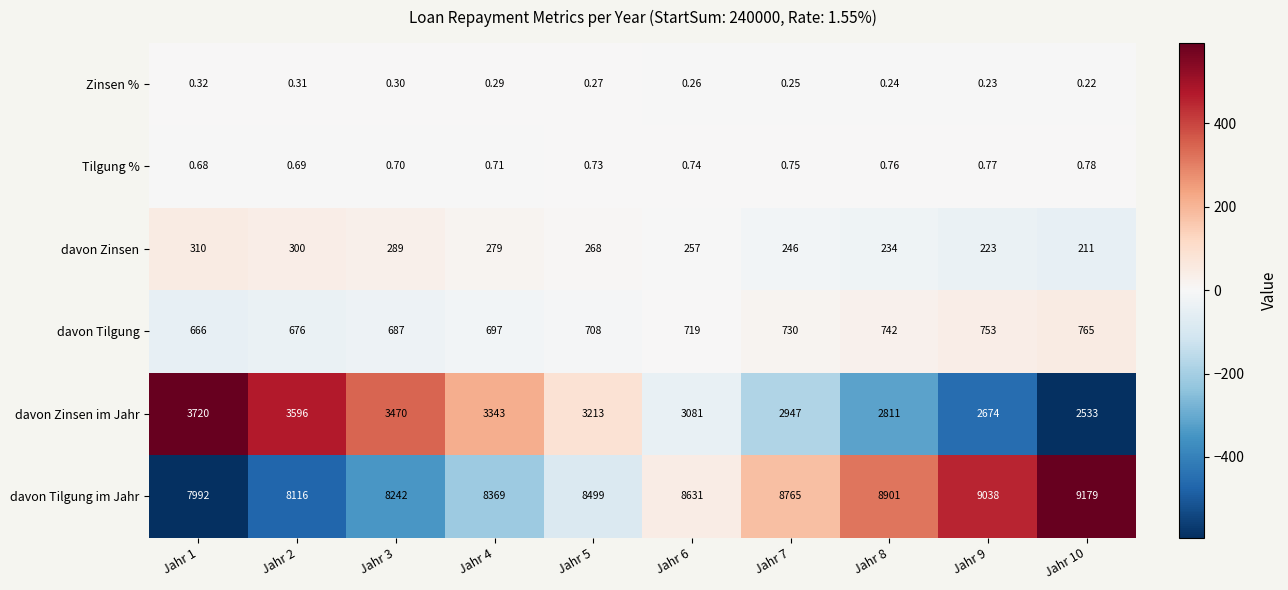

Rank the series by their maximum value, from highest to lowest.

davon Tilgung im Jahr, davon Zinsen im Jahr, davon Tilgung, davon Zinsen, Tilgung %, Zinsen %